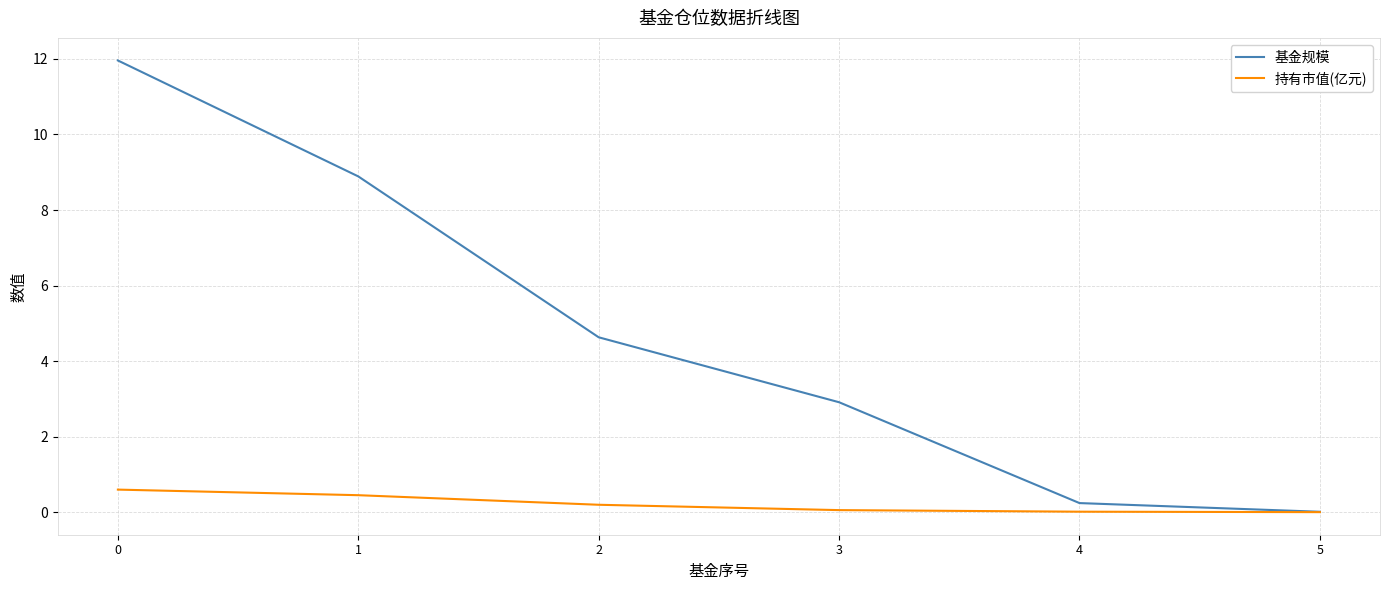

Rank the series by their average value, from lowest to highest.

持有市值(亿元), 基金规模